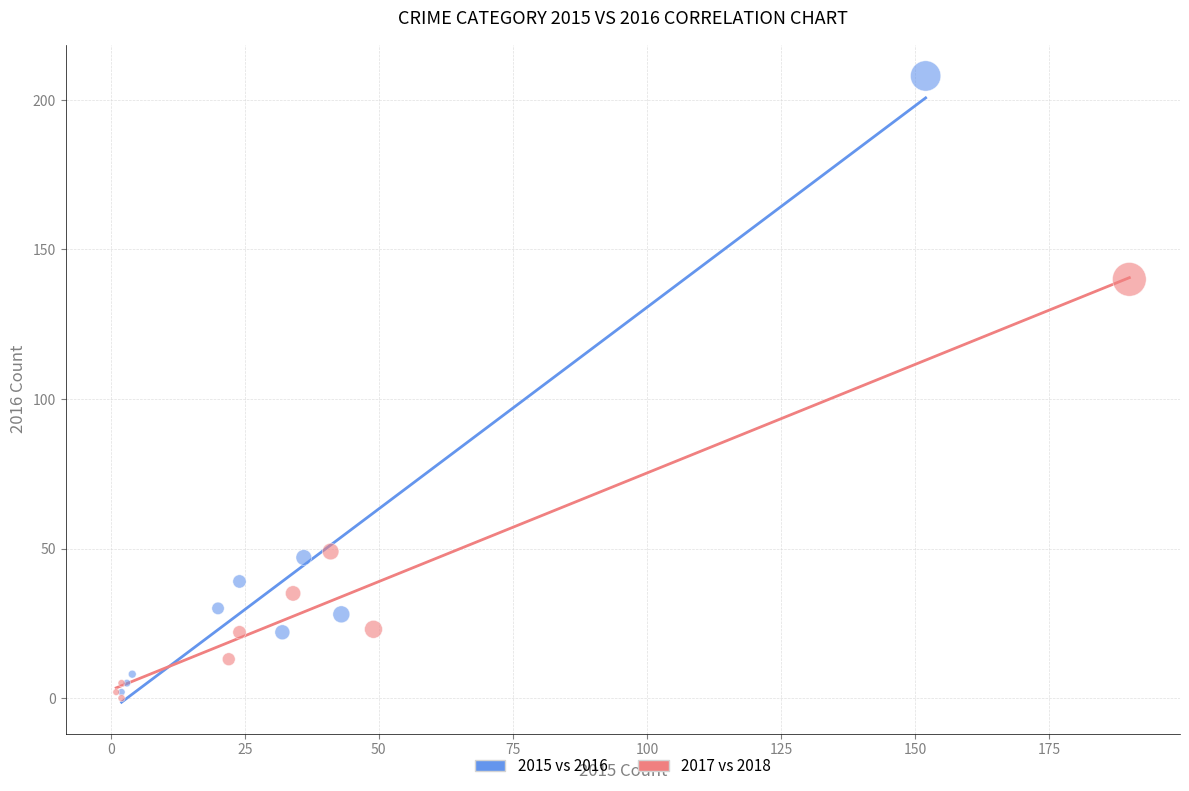

Which series reaches the minimum Y coordinate?

2017 vs 2018